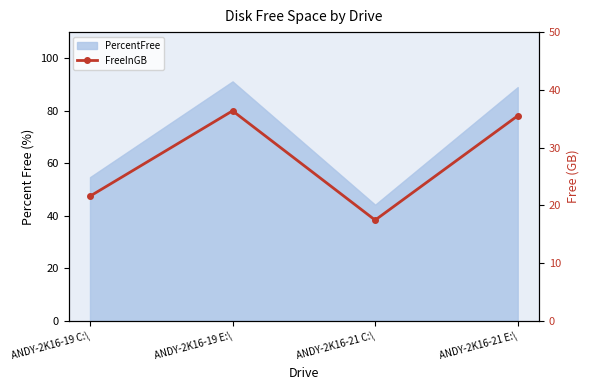

What is the average value?

27.7